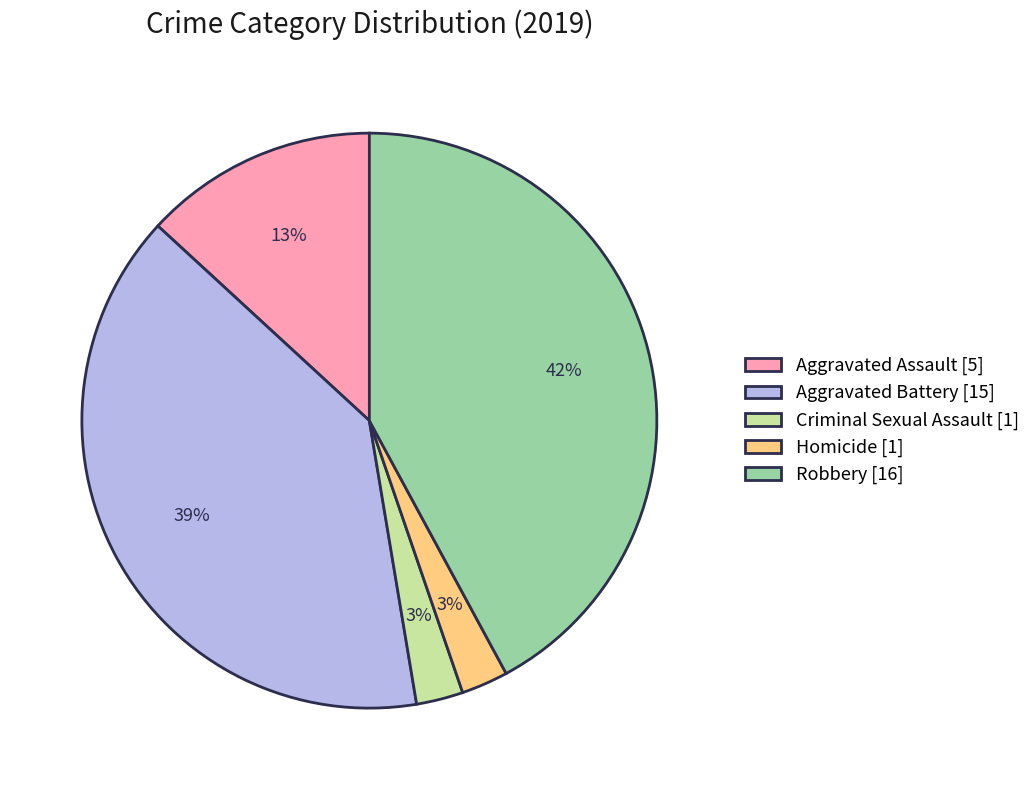

Which category has the biggest portion of the pie?

Robbery